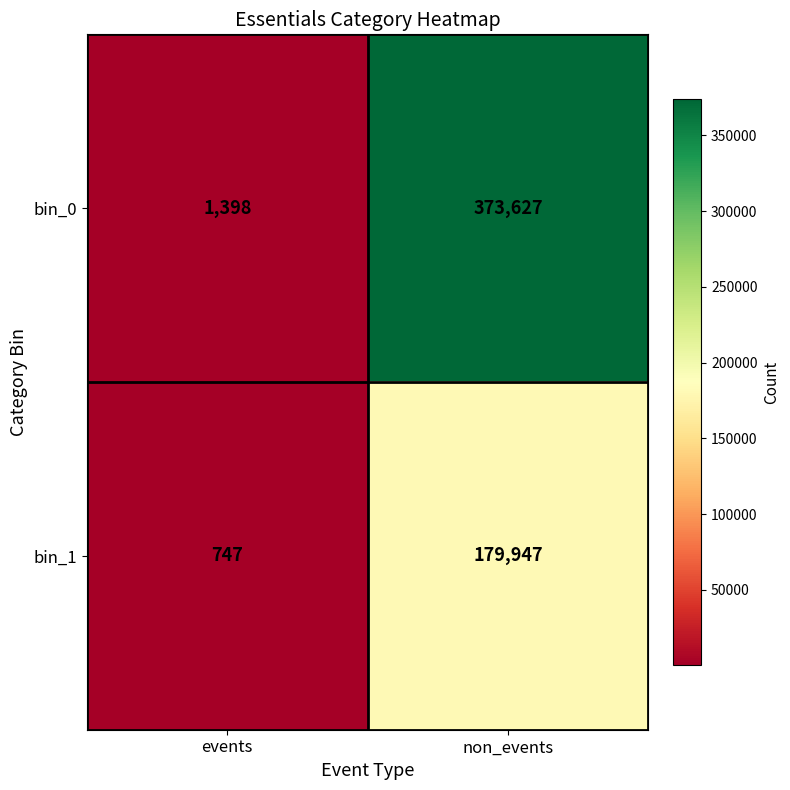

Which category has the highest value across all series?

non_events